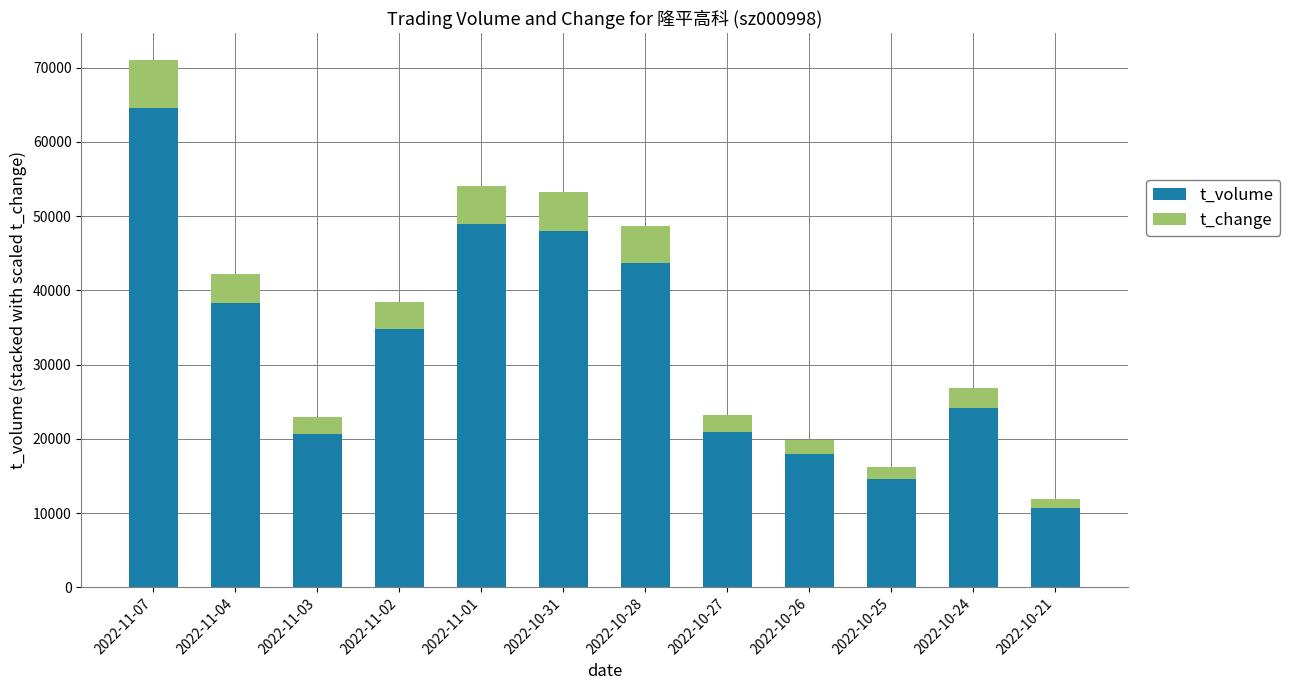

True or false: t_volume has a value of 24173.0 at 2022-10-24.

True